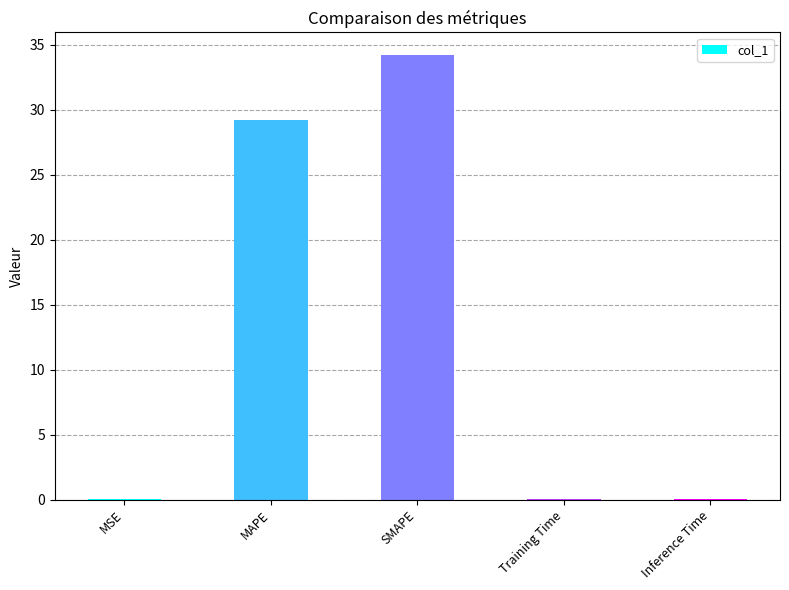

How many series are shown in this chart?

1